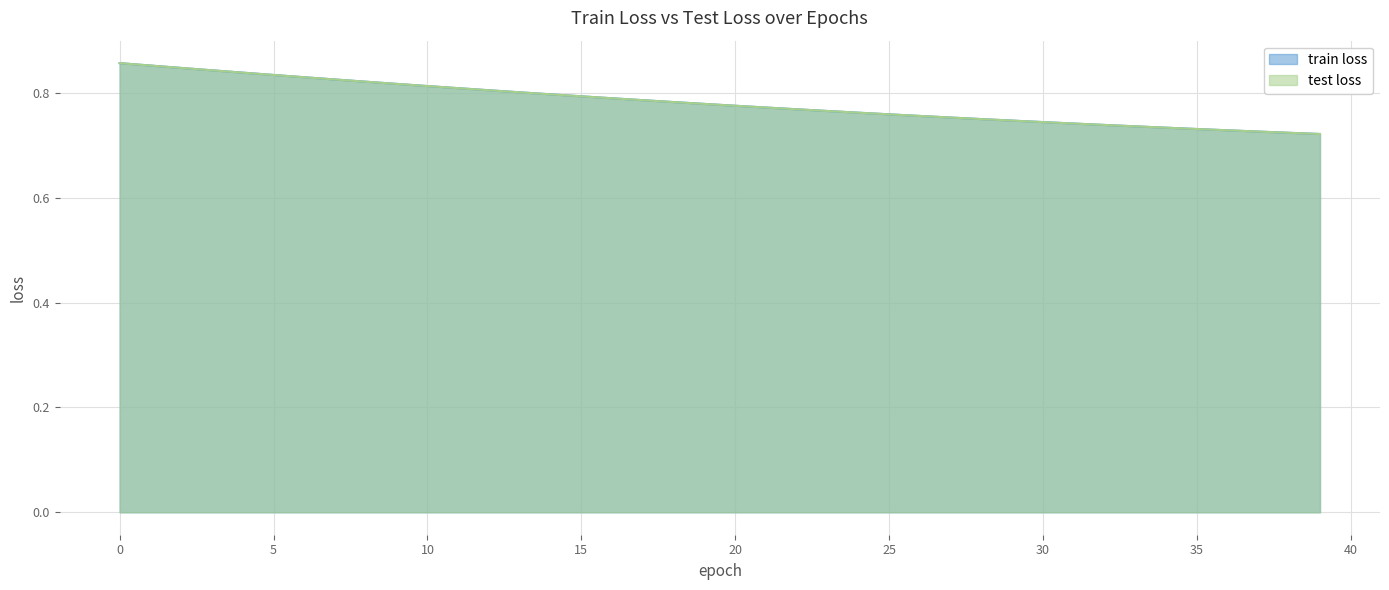

List the series in order of their peak value, highest first.

train loss, test loss